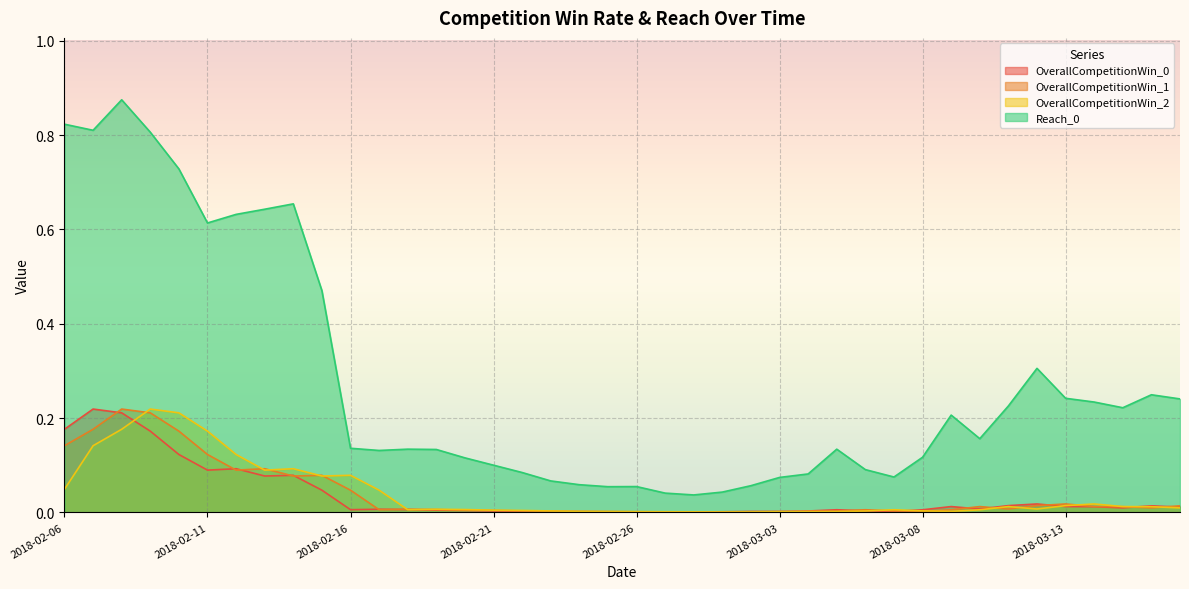

What are all the series names shown in the legend?

OverallCompetitionWin_0, OverallCompetitionWin_1, OverallCompetitionWin_2, Reach_0